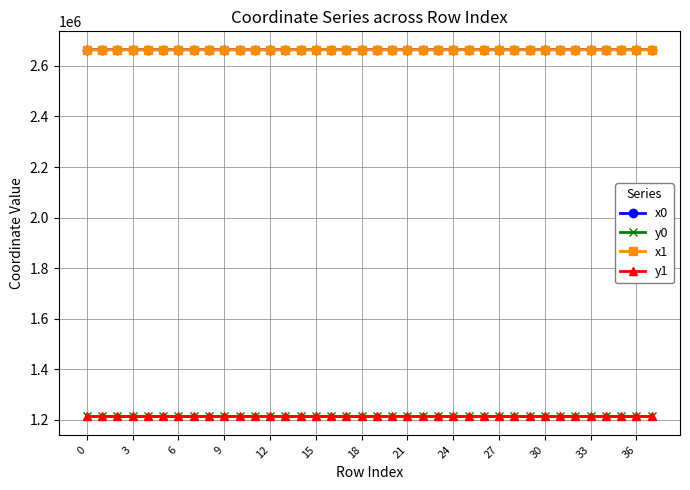

What is the minimum value shown in the chart?

1213570.2